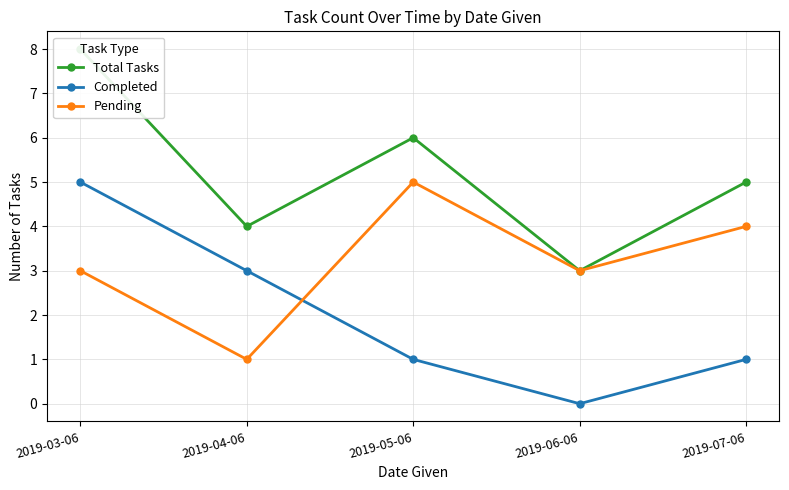

What is the label of the 4th point from the left?

2019-06-06